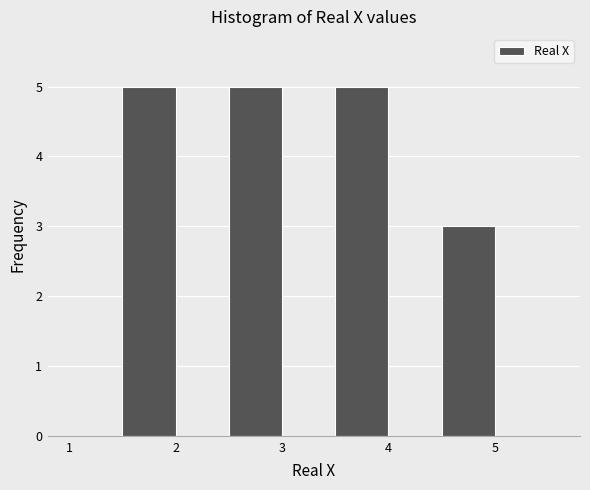

Reading left to right, list every bar in this chart as the range it spans on the x-axis followed by its height. The values are not printed on the chart, so give them approximately, as read against the axis.

1.0 to 1.5: 0
1.5 to 2.0: 5
2.0 to 2.5: 0
2.5 to 3.0: 5
3.0 to 3.5: 0
3.5 to 4.0: 5
4.0 to 4.5: 0
4.5 to 5.0: 3
5.0 to 5.5: 0